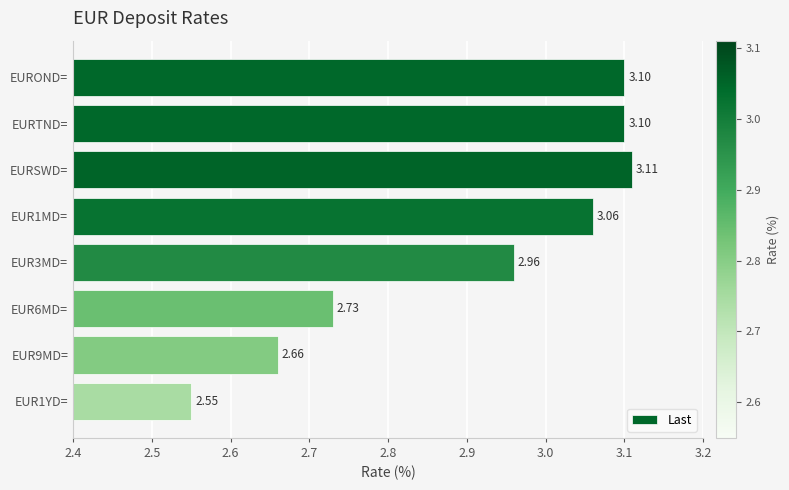

Which category has the highest value across all series?

EURSWD=